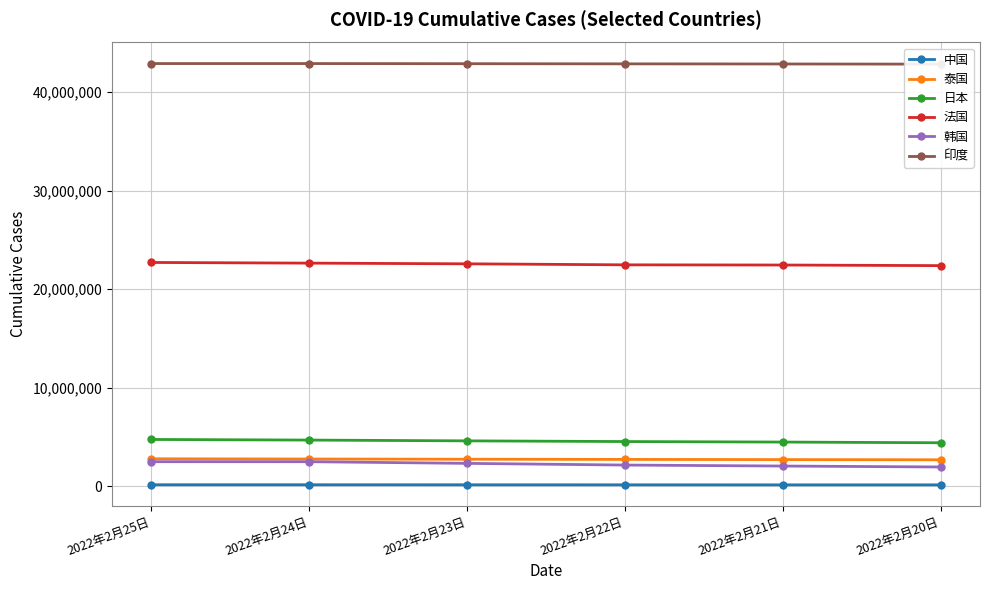

At which category is the sum across all series the highest?

2022年2月25日